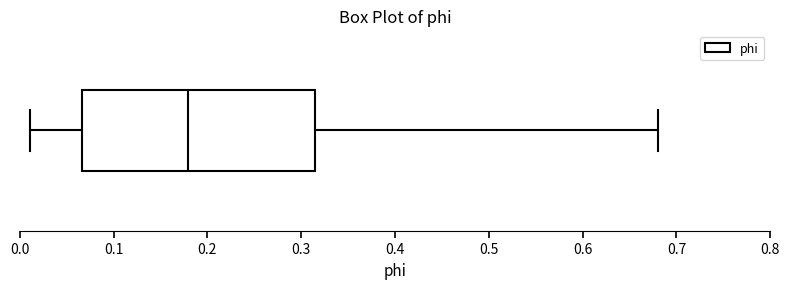

Transcribe this box plot: give where the median line is, the range the box spans, and where the two whiskers end, as read against the x-axis. The values are not printed on the chart, so give them approximately, as read against the axis.

median 0.18, box 0.07 to 0.32, whiskers 0.01 to 0.68